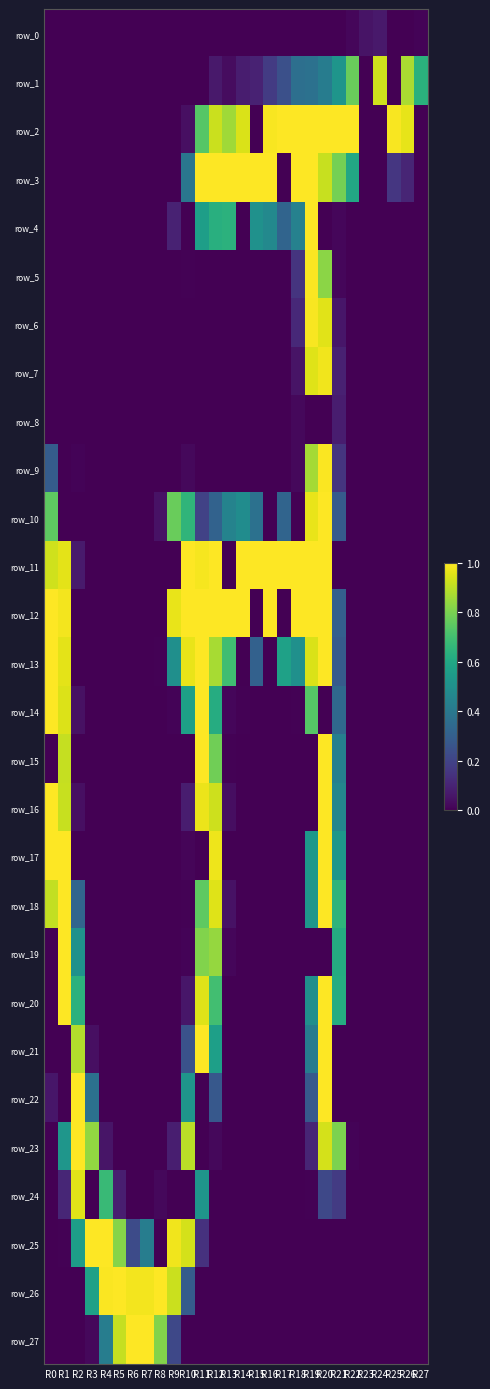

Reading left to right, list all the values displayed in this chart.

row_0: 0.0	0.0	0.0	0.0	0.0	0.0	0.0	0.0	0.0	0.0	0.0	0.0	0.0	0.0	0.0	0.0	0.0	0.0	0.0	0.0	0.0	0.0	0.0	0.1	0.1	0.0	0.0	0.0
row_1: 0.0	0.0	0.0	0.0	0.0	0.0	0.0	0.0	0.0	0.0	0.0	0.0	0.1	0.0	0.1	0.1	0.2	0.2	0.4	0.4	0.4	0.5	0.8	0.0	0.9	0.0	0.9	0.6
row_2: 0.0	0.0	0.0	0.0	0.0	0.0	0.0	0.0	0.0	0.0	0.0	0.7	0.9	0.9	0.9	0.0	1.0	1.0	1.0	1.0	1.0	1.0	1.0	0.0	0.0	1.0	1.0	0.0
row_3: 0.0	0.0	0.0	0.0	0.0	0.0	0.0	0.0	0.0	0.0	0.4	1.0	1.0	1.0	1.0	1.0	1.0	0.0	1.0	1.0	0.9	0.8	0.6	0.0	0.0	0.2	0.1	0.0
row_4: 0.0	0.0	0.0	0.0	0.0	0.0	0.0	0.0	0.0	0.1	0.0	0.6	0.6	0.6	0.0	0.5	0.5	0.3	0.4	1.0	0.0	0.0	0.0	0.0	0.0	0.0	0.0	0.0
row_5: 0.0	0.0	0.0	0.0	0.0	0.0	0.0	0.0	0.0	0.0	0.0	0.0	0.0	0.0	0.0	0.0	0.0	0.0	0.1	1.0	0.8	0.0	0.0	0.0	0.0	0.0	0.0	0.0
row_6: 0.0	0.0	0.0	0.0	0.0	0.0	0.0	0.0	0.0	0.0	0.0	0.0	0.0	0.0	0.0	0.0	0.0	0.0	0.1	1.0	1.0	0.1	0.0	0.0	0.0	0.0	0.0	0.0
row_7: 0.0	0.0	0.0	0.0	0.0	0.0	0.0	0.0	0.0	0.0	0.0	0.0	0.0	0.0	0.0	0.0	0.0	0.0	0.1	1.0	1.0	0.1	0.0	0.0	0.0	0.0	0.0	0.0
row_8: 0.0	0.0	0.0	0.0	0.0	0.0	0.0	0.0	0.0	0.0	0.0	0.0	0.0	0.0	0.0	0.0	0.0	0.0	0.0	0.0	0.0	0.1	0.0	0.0	0.0	0.0	0.0	0.0
row_9: 0.3	0.0	0.0	0.0	0.0	0.0	0.0	0.0	0.0	0.0	0.0	0.0	0.0	0.0	0.0	0.0	0.0	0.0	0.0	0.9	1.0	0.1	0.0	0.0	0.0	0.0	0.0	0.0
row_10: 0.8	0.0	0.0	0.0	0.0	0.0	0.0	0.0	0.0	0.8	0.7	0.2	0.3	0.4	0.5	0.4	0.0	0.3	0.0	1.0	1.0	0.3	0.0	0.0	0.0	0.0	0.0	0.0
row_11: 0.9	1.0	0.1	0.0	0.0	0.0	0.0	0.0	0.0	0.0	1.0	1.0	1.0	0.0	1.0	1.0	1.0	1.0	1.0	1.0	1.0	0.0	0.0	0.0	0.0	0.0	0.0	0.0
row_12: 1.0	1.0	0.0	0.0	0.0	0.0	0.0	0.0	0.0	1.0	1.0	1.0	1.0	1.0	1.0	0.0	1.0	0.0	1.0	1.0	1.0	0.3	0.0	0.0	0.0	0.0	0.0	0.0
row_13: 1.0	1.0	0.0	0.0	0.0	0.0	0.0	0.0	0.0	0.5	1.0	1.0	0.9	0.7	0.0	0.3	0.0	0.6	0.5	0.9	1.0	0.3	0.0	0.0	0.0	0.0	0.0	0.0
row_14: 1.0	0.9	0.0	0.0	0.0	0.0	0.0	0.0	0.0	0.0	0.6	1.0	0.6	0.0	0.0	0.0	0.0	0.0	0.0	0.7	0.0	0.3	0.0	0.0	0.0	0.0	0.0	0.0
row_15: 0.0	0.9	0.0	0.0	0.0	0.0	0.0	0.0	0.0	0.0	0.0	1.0	0.8	0.0	0.0	0.0	0.0	0.0	0.0	0.0	1.0	0.4	0.0	0.0	0.0	0.0	0.0	0.0
row_16: 1.0	0.9	0.0	0.0	0.0	0.0	0.0	0.0	0.0	0.0	0.1	1.0	0.9	0.0	0.0	0.0	0.0	0.0	0.0	0.0	1.0	0.5	0.0	0.0	0.0	0.0	0.0	0.0
row_17: 1.0	1.0	0.0	0.0	0.0	0.0	0.0	0.0	0.0	0.0	0.0	0.0	1.0	0.0	0.0	0.0	0.0	0.0	0.0	0.5	1.0	0.5	0.0	0.0	0.0	0.0	0.0	0.0
row_18: 0.9	1.0	0.3	0.0	0.0	0.0	0.0	0.0	0.0	0.0	0.0	0.8	1.0	0.0	0.0	0.0	0.0	0.0	0.0	0.5	1.0	0.7	0.0	0.0	0.0	0.0	0.0	0.0
row_19: 0.0	1.0	0.5	0.0	0.0	0.0	0.0	0.0	0.0	0.0	0.0	0.8	0.8	0.0	0.0	0.0	0.0	0.0	0.0	0.0	0.0	0.6	0.0	0.0	0.0	0.0	0.0	0.0
row_20: 0.0	1.0	0.6	0.0	0.0	0.0	0.0	0.0	0.0	0.0	0.1	1.0	0.7	0.0	0.0	0.0	0.0	0.0	0.0	0.5	1.0	0.6	0.0	0.0	0.0	0.0	0.0	0.0
row_21: 0.0	0.0	0.9	0.0	0.0	0.0	0.0	0.0	0.0	0.0	0.3	1.0	0.6	0.0	0.0	0.0	0.0	0.0	0.0	0.4	1.0	0.0	0.0	0.0	0.0	0.0	0.0	0.0
row_22: 0.1	0.0	1.0	0.4	0.0	0.0	0.0	0.0	0.0	0.0	0.5	0.0	0.3	0.0	0.0	0.0	0.0	0.0	0.0	0.3	1.0	0.0	0.0	0.0	0.0	0.0	0.0	0.0
row_23: 0.0	0.5	1.0	0.8	0.1	0.0	0.0	0.0	0.0	0.1	0.9	0.0	0.0	0.0	0.0	0.0	0.0	0.0	0.0	0.1	0.9	0.8	0.0	0.0	0.0	0.0	0.0	0.0
row_24: 0.0	0.1	1.0	0.0	0.7	0.1	0.0	0.0	0.0	0.0	0.0	0.5	0.0	0.0	0.0	0.0	0.0	0.0	0.0	0.0	0.2	0.2	0.0	0.0	0.0	0.0	0.0	0.0
row_25: 0.0	0.0	0.6	1.0	1.0	0.8	0.2	0.4	0.0	1.0	0.9	0.1	0.0	0.0	0.0	0.0	0.0	0.0	0.0	0.0	0.0	0.0	0.0	0.0	0.0	0.0	0.0	0.0
row_26: 0.0	0.0	0.0	0.6	1.0	1.0	1.0	1.0	1.0	0.9	0.3	0.0	0.0	0.0	0.0	0.0	0.0	0.0	0.0	0.0	0.0	0.0	0.0	0.0	0.0	0.0	0.0	0.0
row_27: 0.0	0.0	0.0	0.0	0.4	0.9	1.0	1.0	0.8	0.2	0.0	0.0	0.0	0.0	0.0	0.0	0.0	0.0	0.0	0.0	0.0	0.0	0.0	0.0	0.0	0.0	0.0	0.0